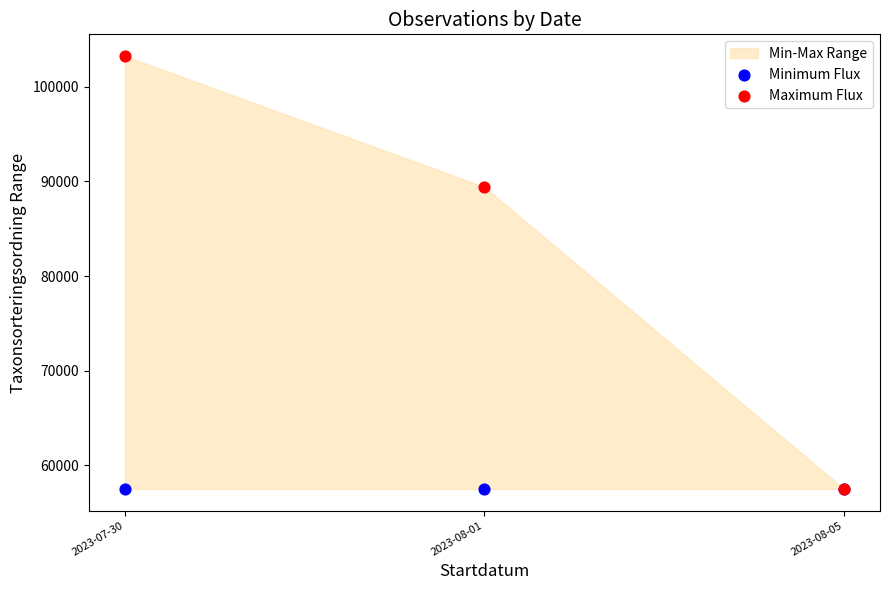

In the Maximum Flux series, what Y value is closest to 80377?

89423